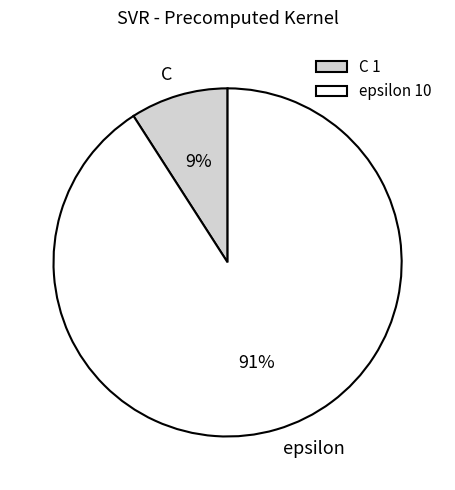

Count the number of slices in the pie.

2